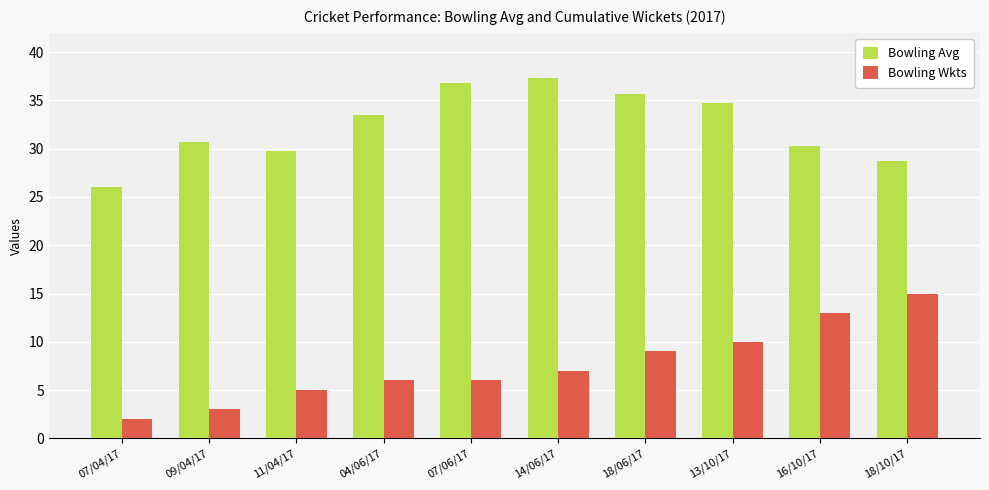

At which label does Bowling Avg first exceed 33?

04/06/17